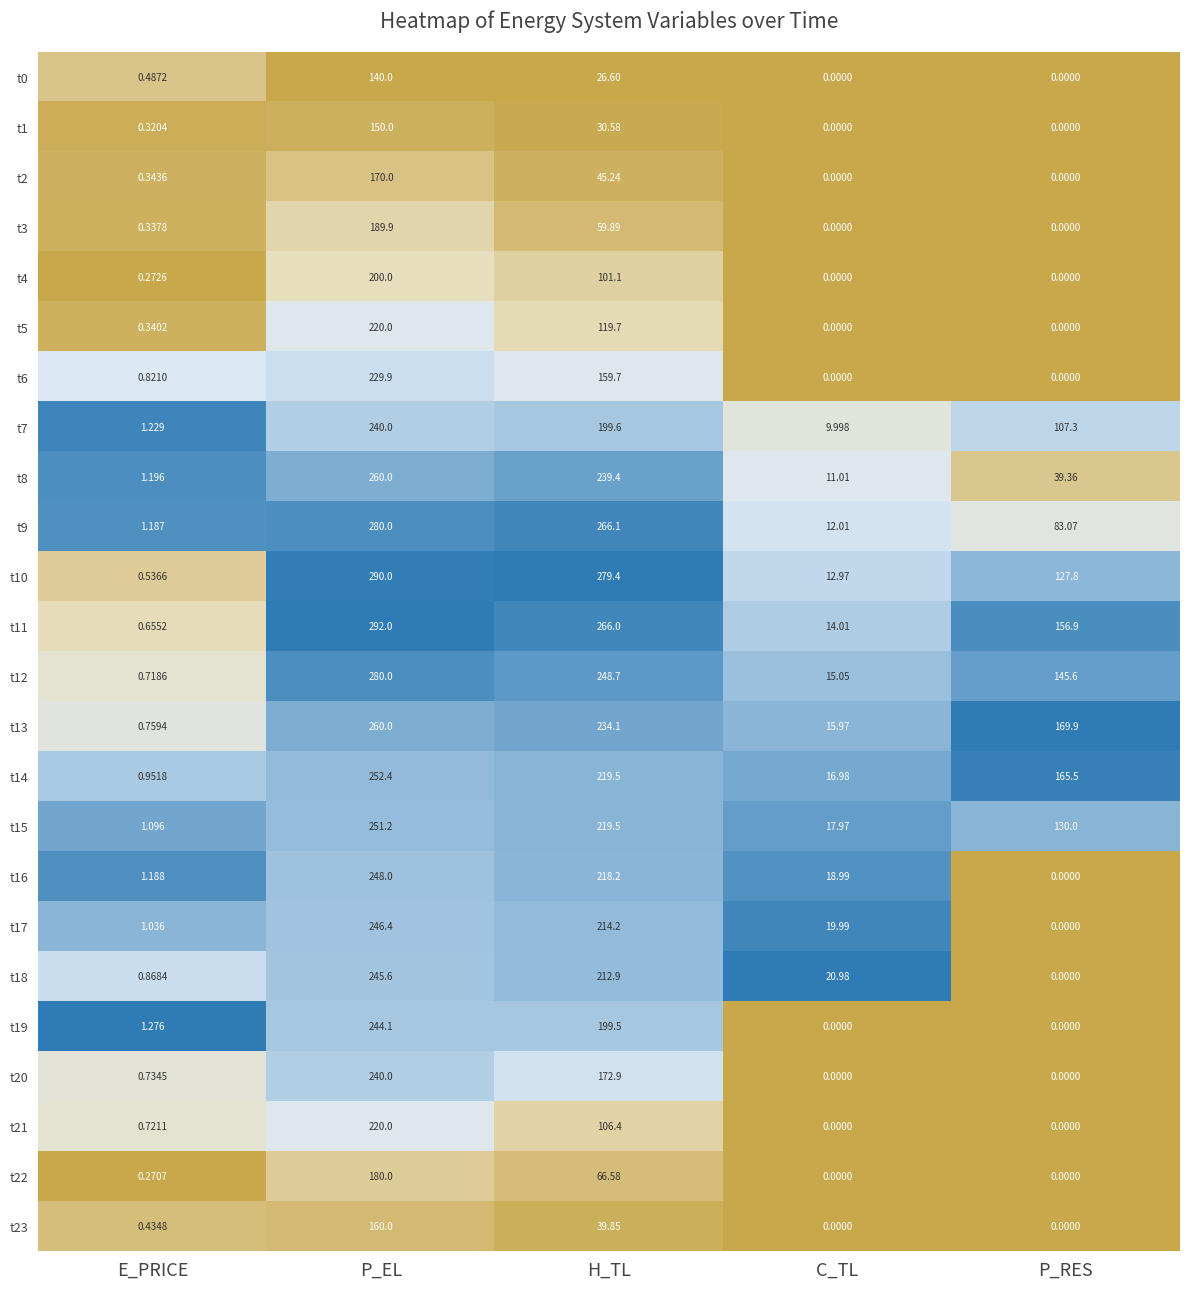

At which category does the chart reach its peak across all series?

P_EL